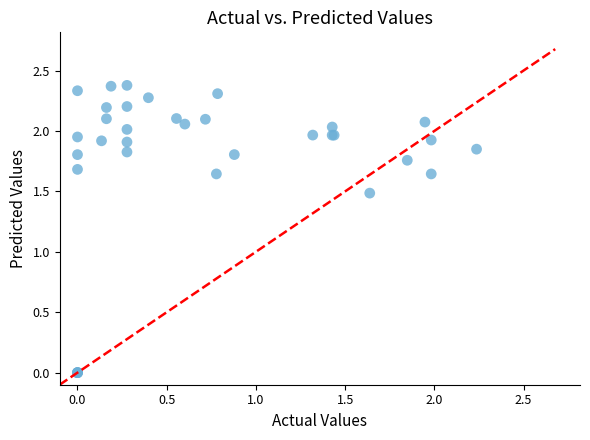

What Y value in the scatter plot is closest to 1?

1.5